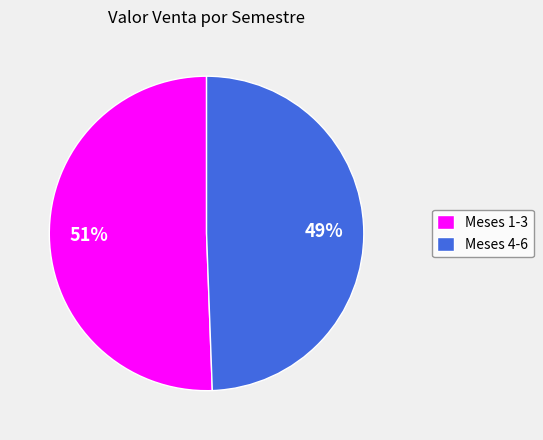

The Meses 1-3 slice represents 44% of the pie. True or false?

False